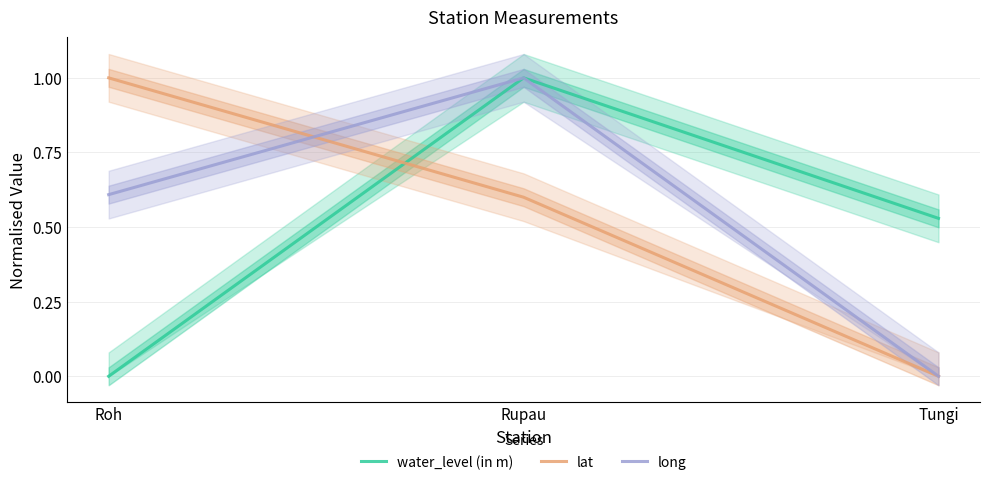

Which series has the widest spread of values?

water_level (in m)